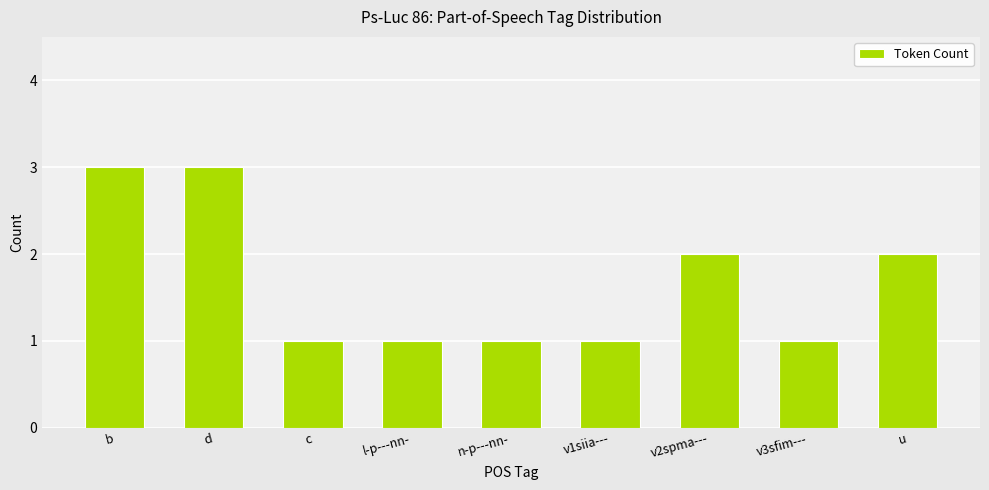

What is the label of the 4th bar from the right?

v1siia---